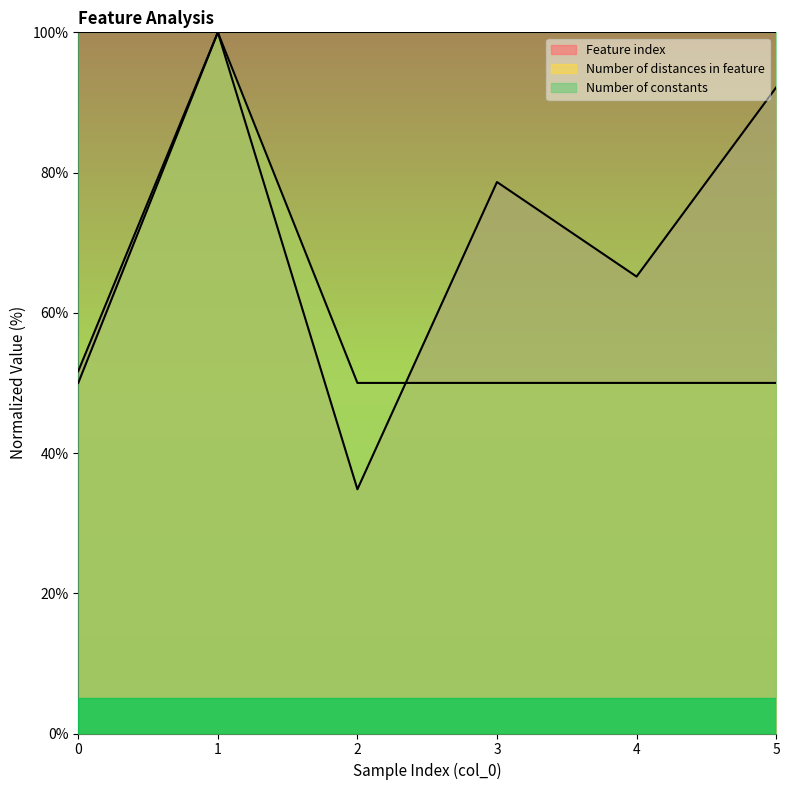

Between 1 and 5, which series saw the biggest shift?

Number of distances in feature